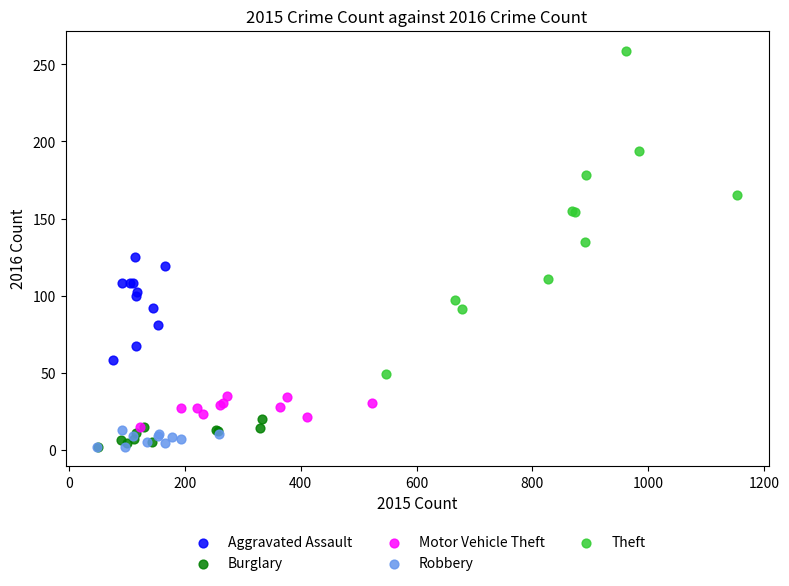

Which series reaches the maximum Y coordinate?

Theft